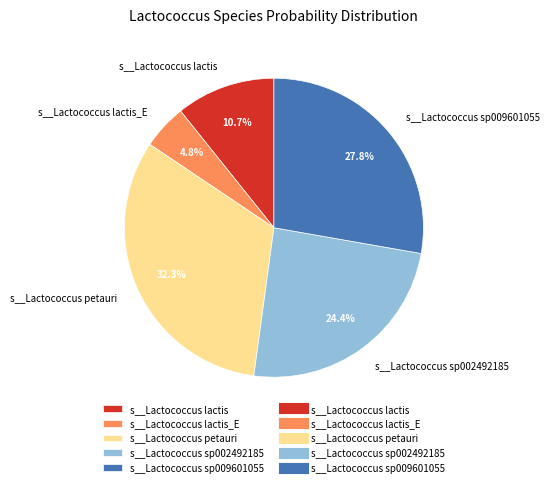

Which slice is the largest?

s__Lactococcus petauri